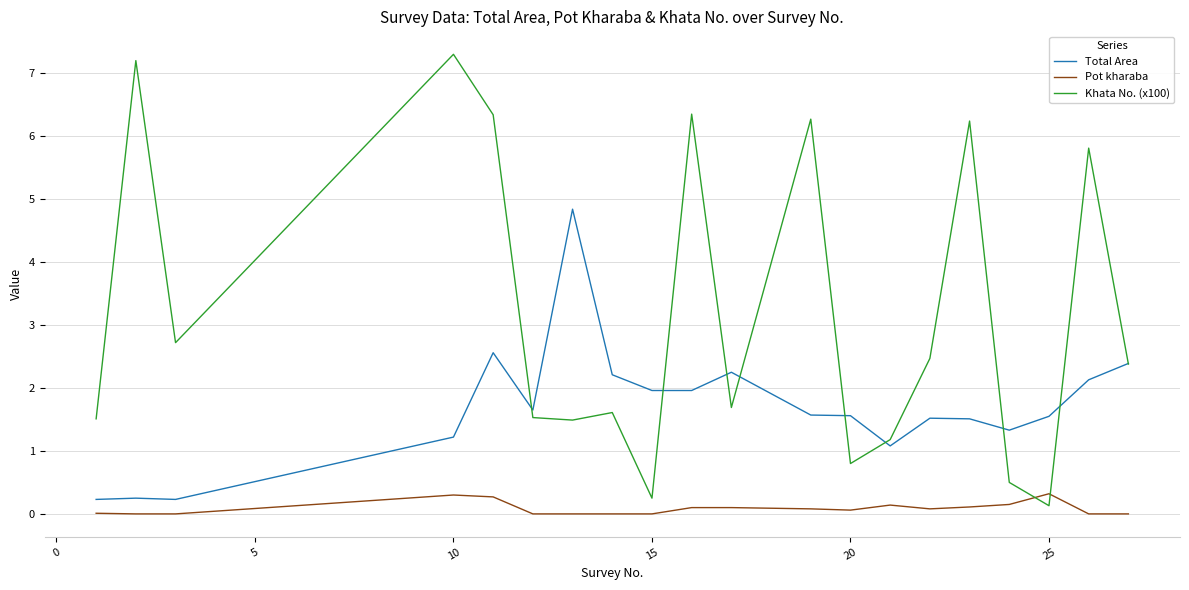

True or false: Pot kharaba and Total Area cross at least once.

False